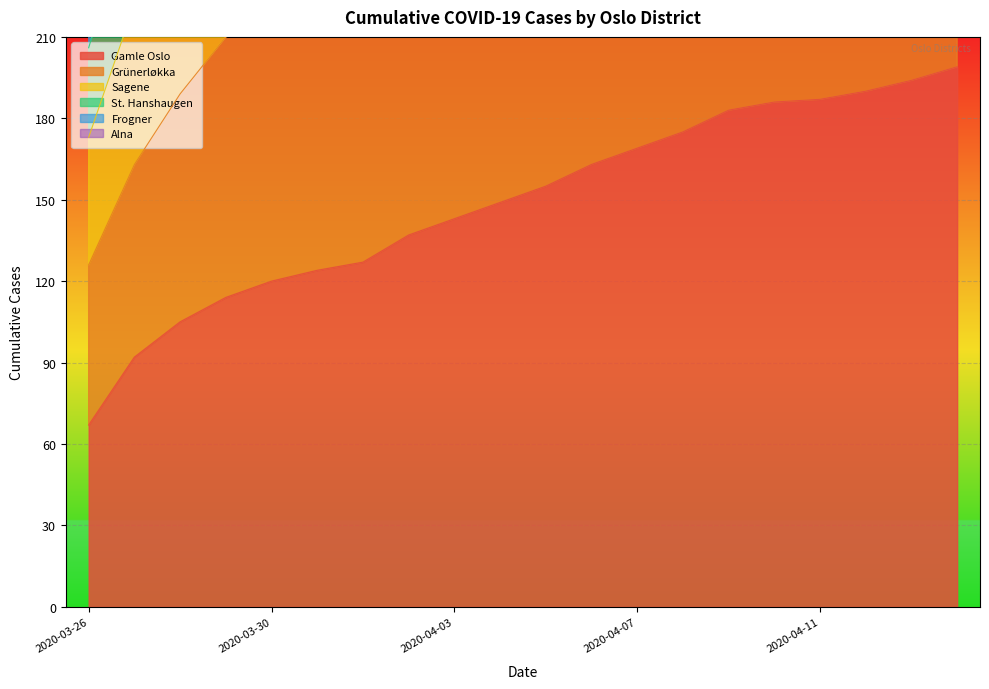

What is the label of the 18th point from the right?

2020-03-28